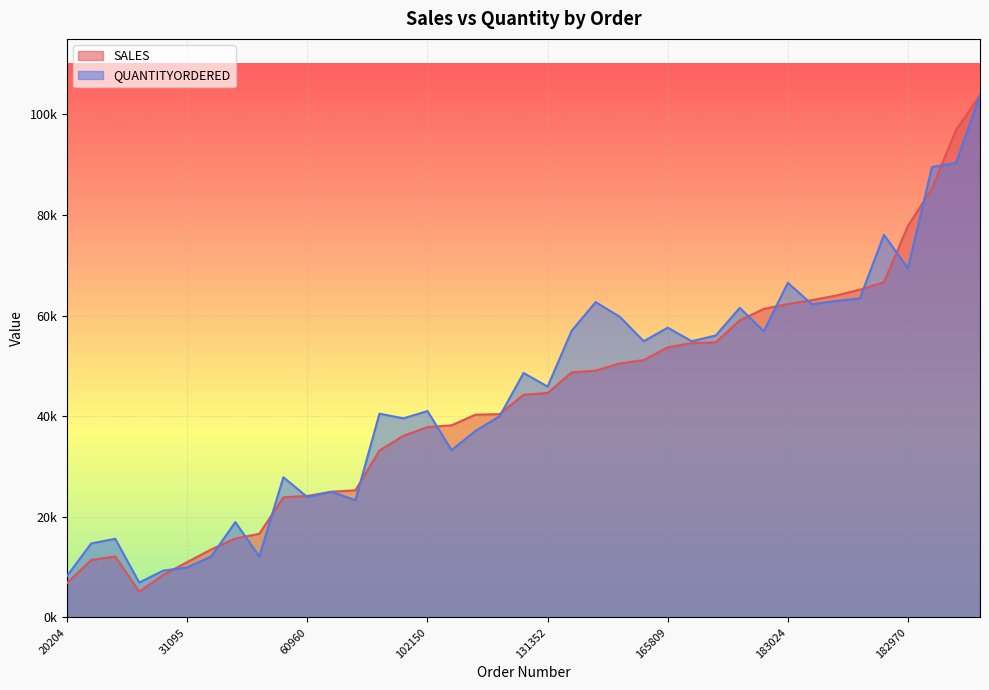

What is the greatest value displayed?

103815.5